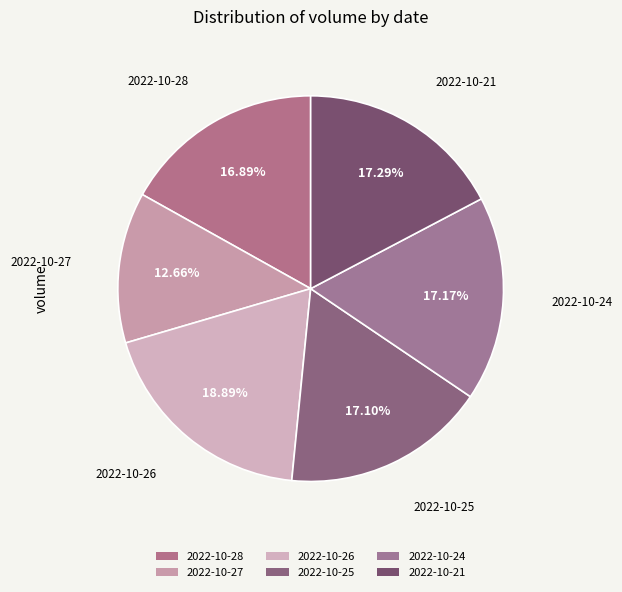

To the nearest percent, what is the combined percentage of 2022-10-26 and 2022-10-28?

36%